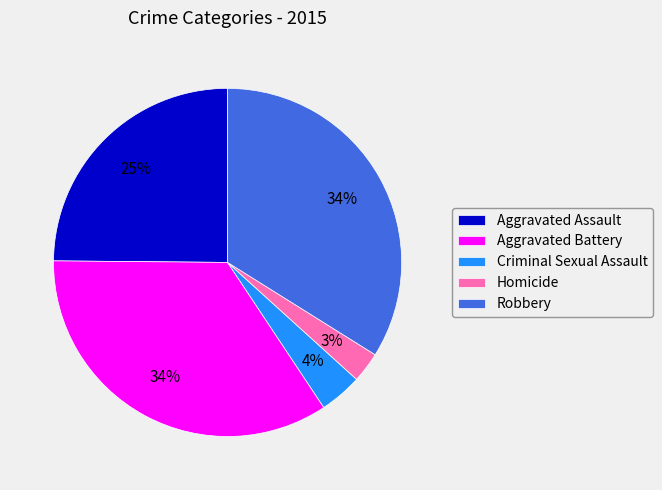

To the nearest percent, what percentage of the pie is Homicide?

3%